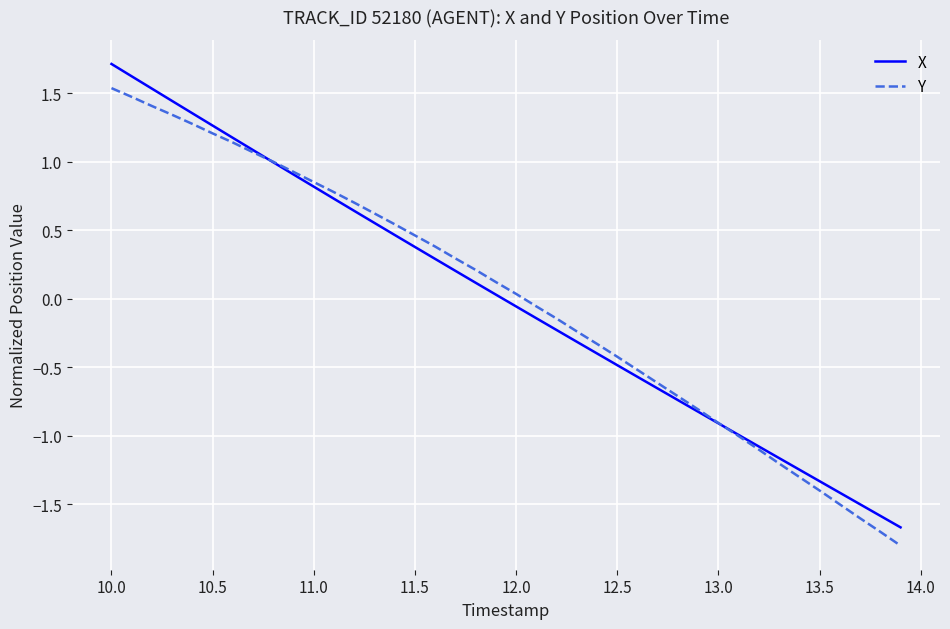

True or false: X and Y intersect in this chart.

True